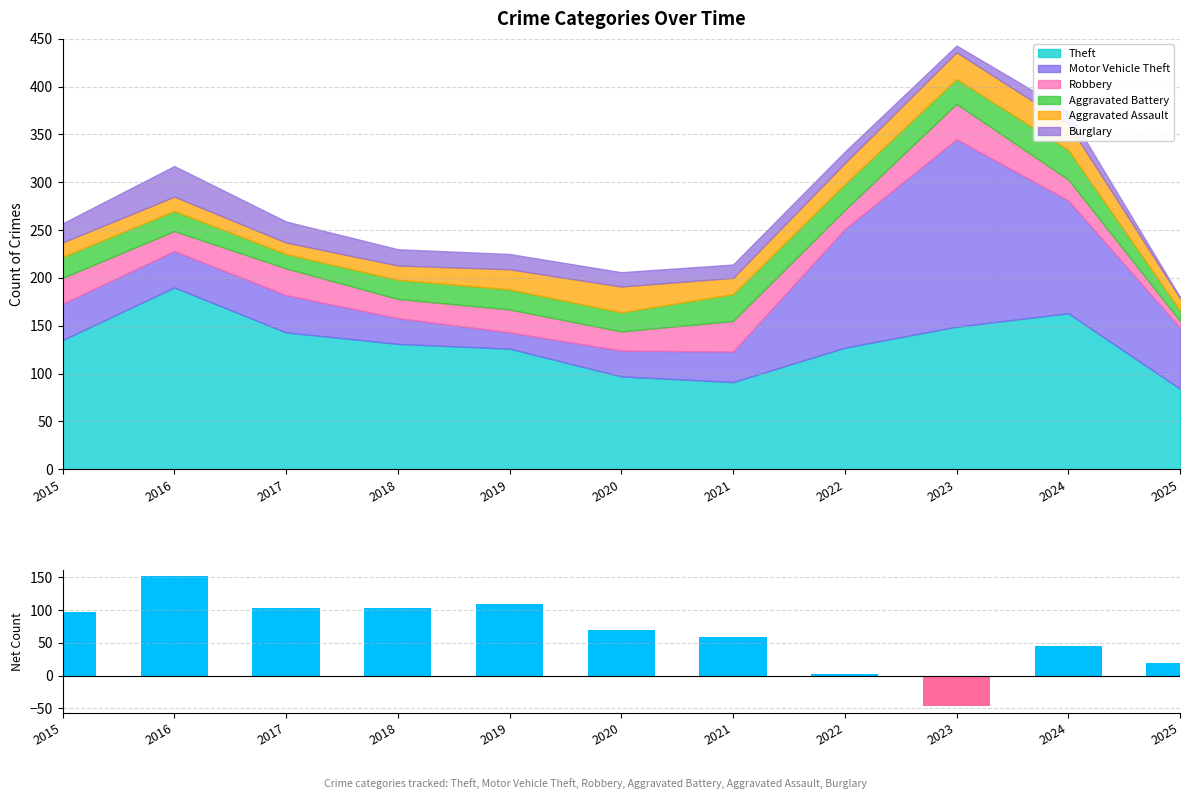

Reading left to right, list all the values displayed in this chart.

97	152	104	104	109	70	59	3	-47	45	20